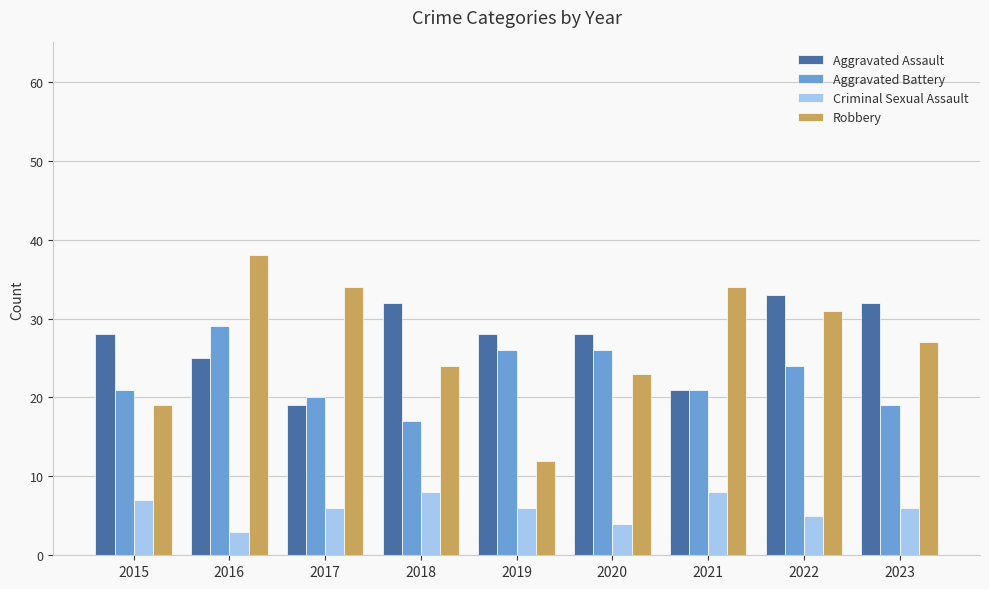

True or false: Aggravated Assault has a value of 21 at 2021.

True